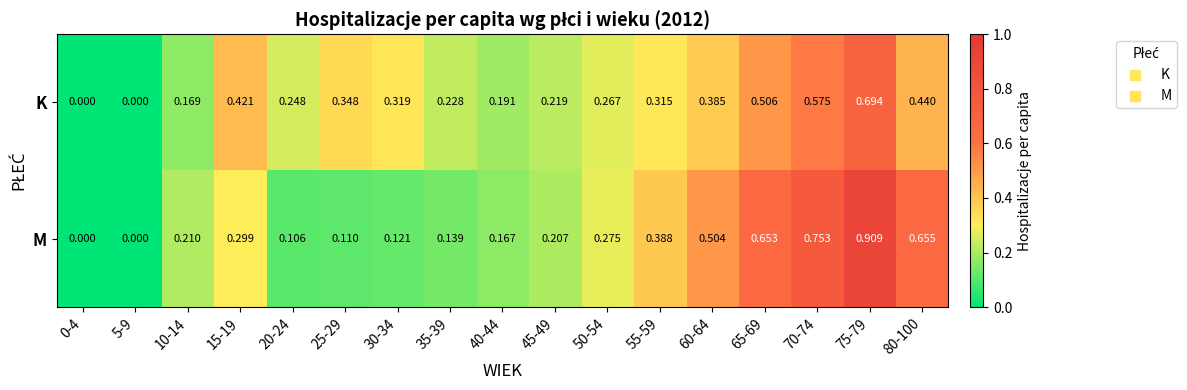

Rank the series at 70-74 from lowest to highest value.

K, M